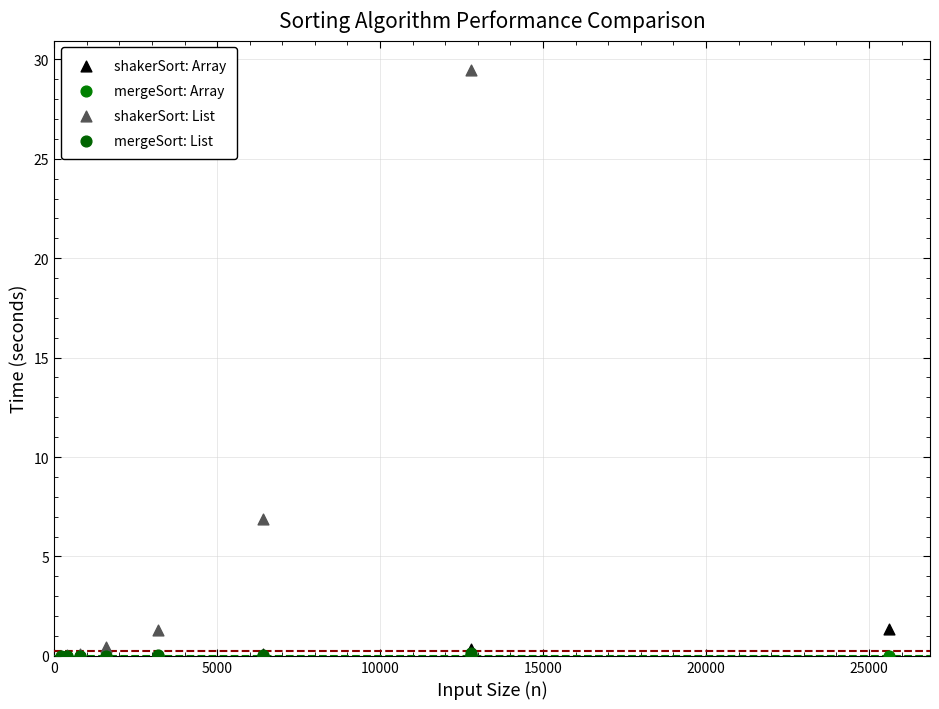

Which series has the widest spread of Y values?

shakerSort: List